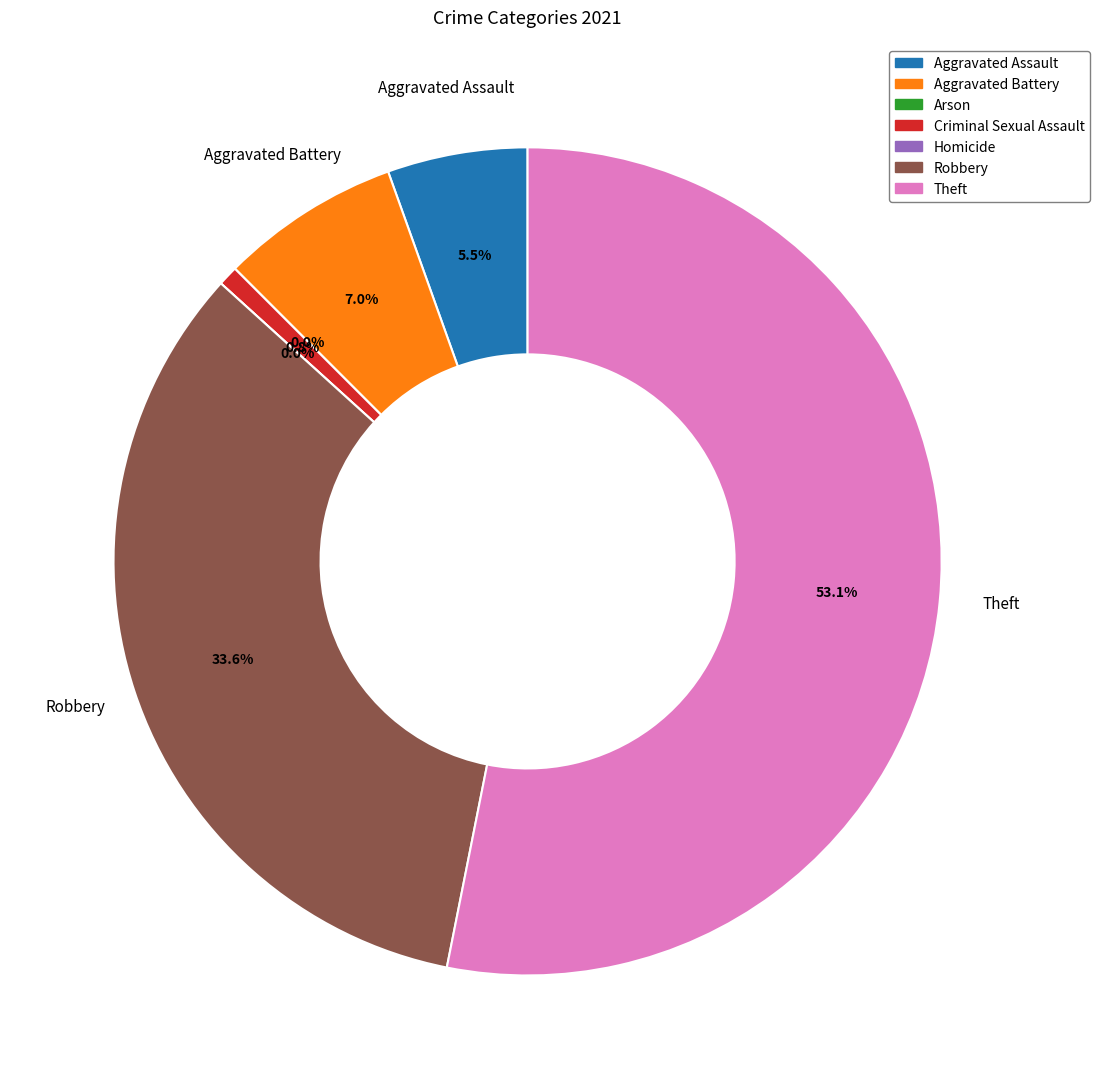

To the nearest percent, what is the difference between the Robbery and Criminal Sexual Assault slice percentages?

33%